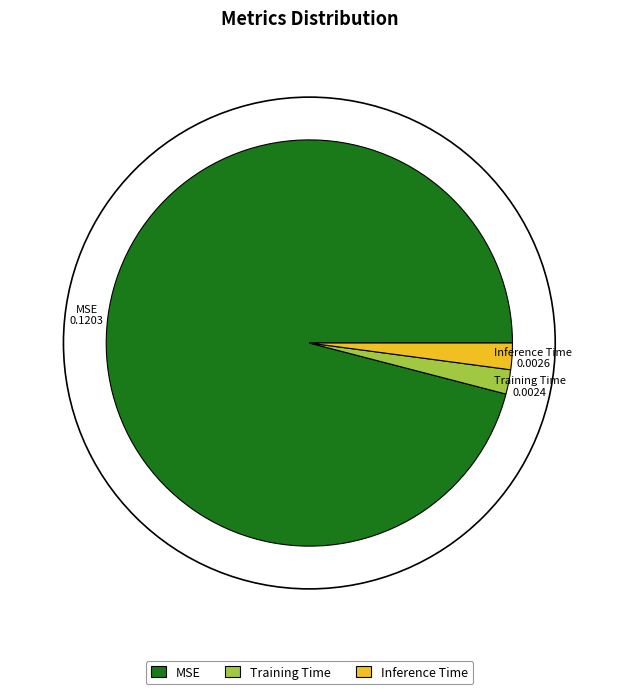

The Inference Time slice represents 2% of the pie. True or false?

True